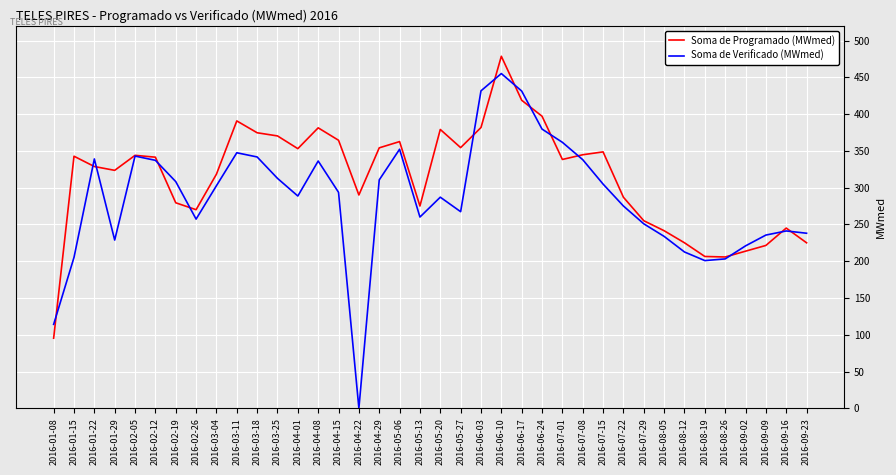

What is the difference between the second highest and second lowest values in the Soma de Programado (MWmed) series?

213.1